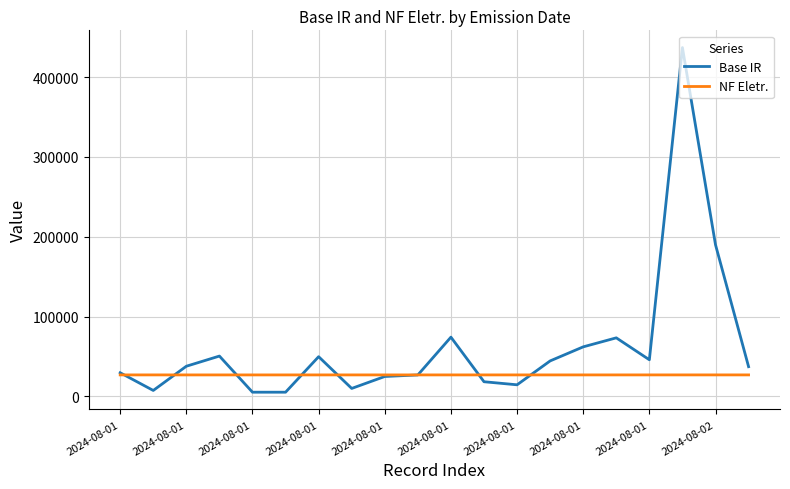

Which series has the largest total across all categories?

Base IR